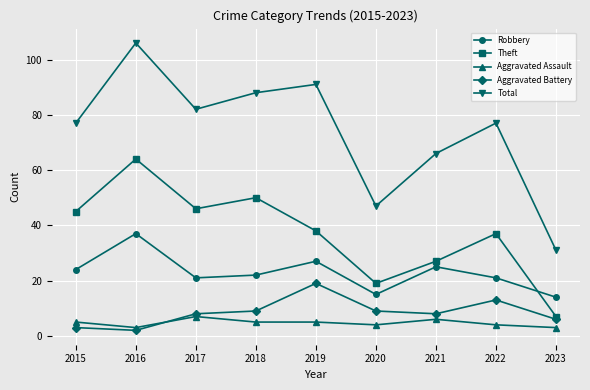

Which category has the highest value across all series?

2016